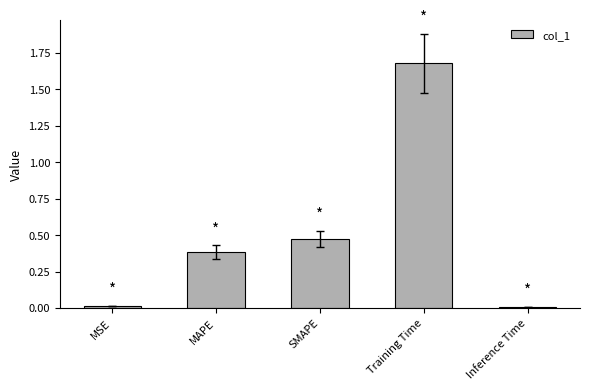

Which category has the highest value across all series?

Training Time